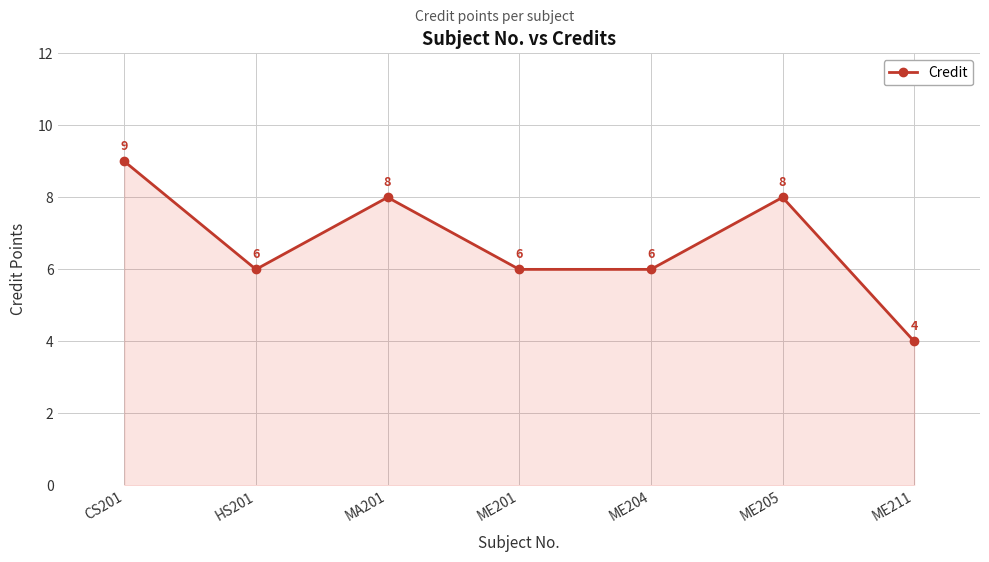

At which category does the data reach its first local valley?

HS201